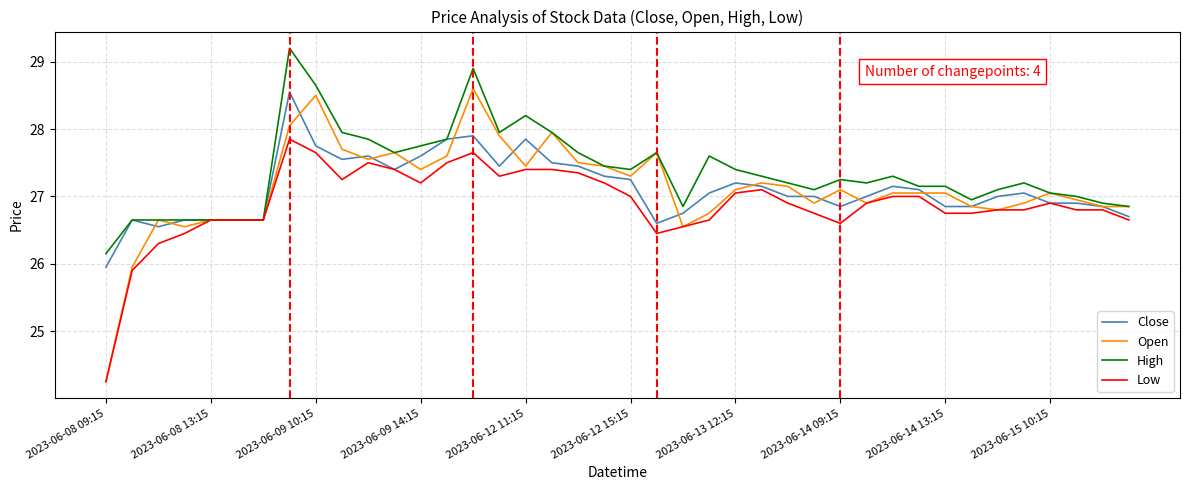

List the series in order of their peak value, lowest first.

Low, Close, Open, High